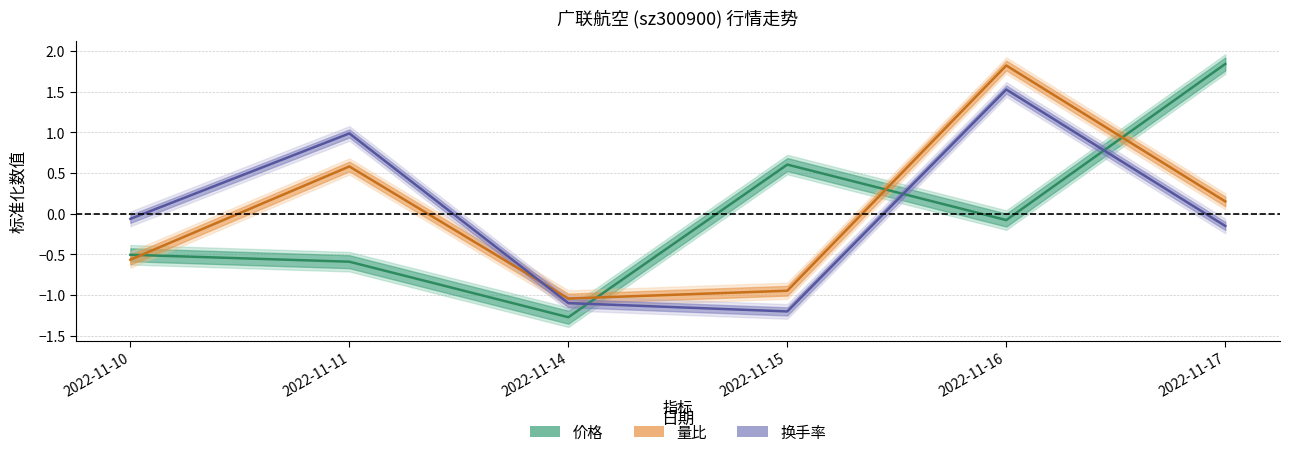

What is the value of the 量比 point at the 3rd from the left?

-1.0